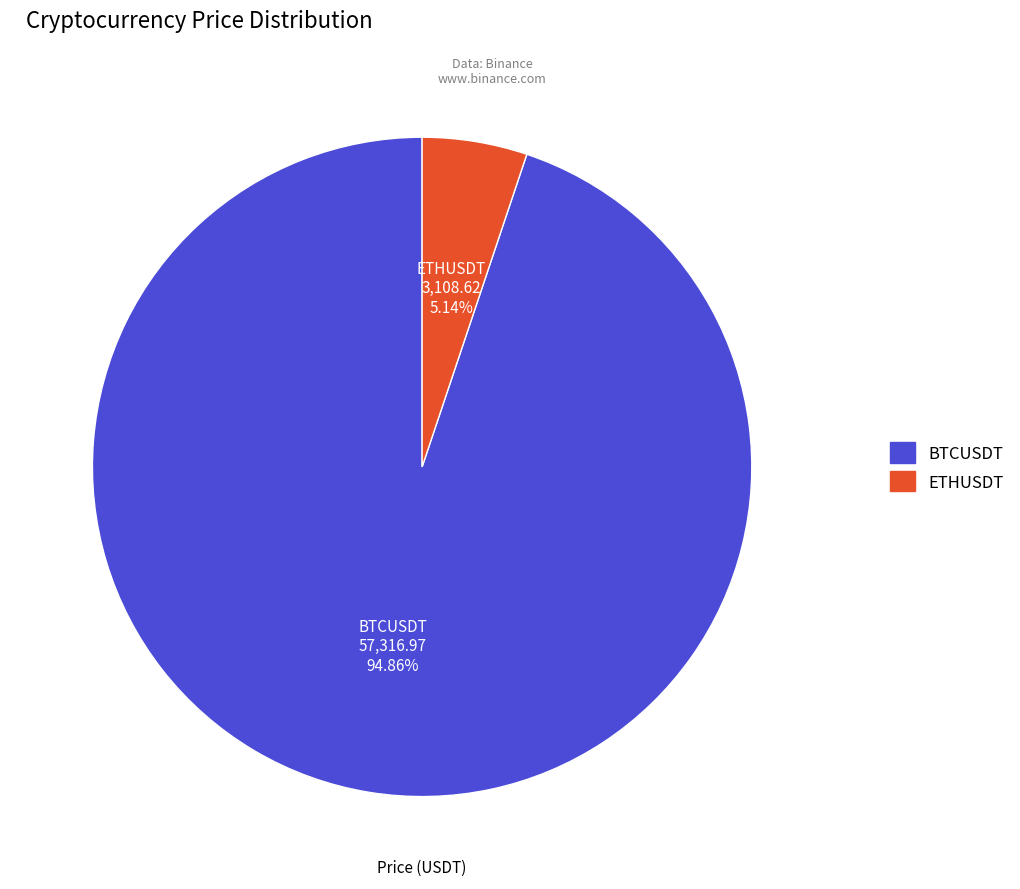

What is the largest slice in the pie chart?

BTCUSDT